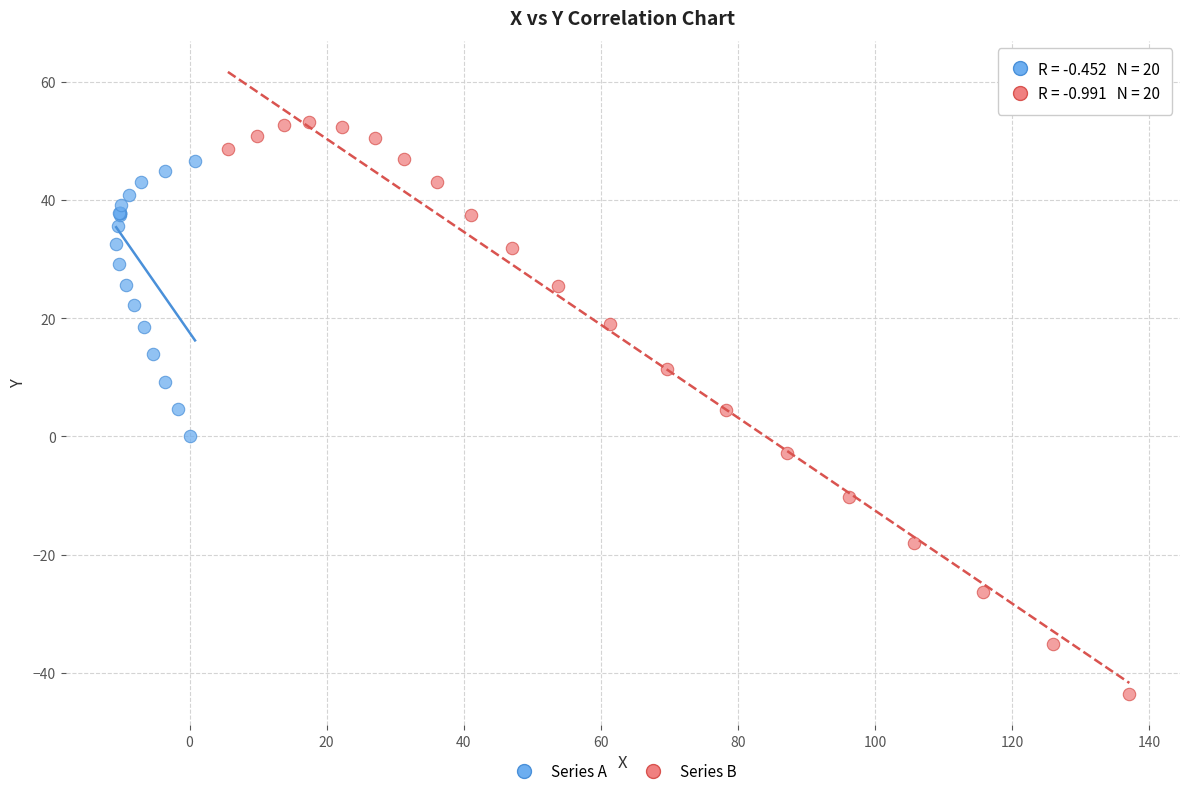

Which series has the widest spread of Y values?

Series B